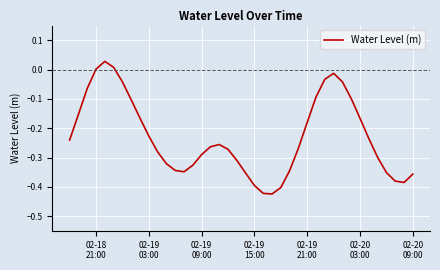

What is the difference between the maximum and minimum values?

0.5